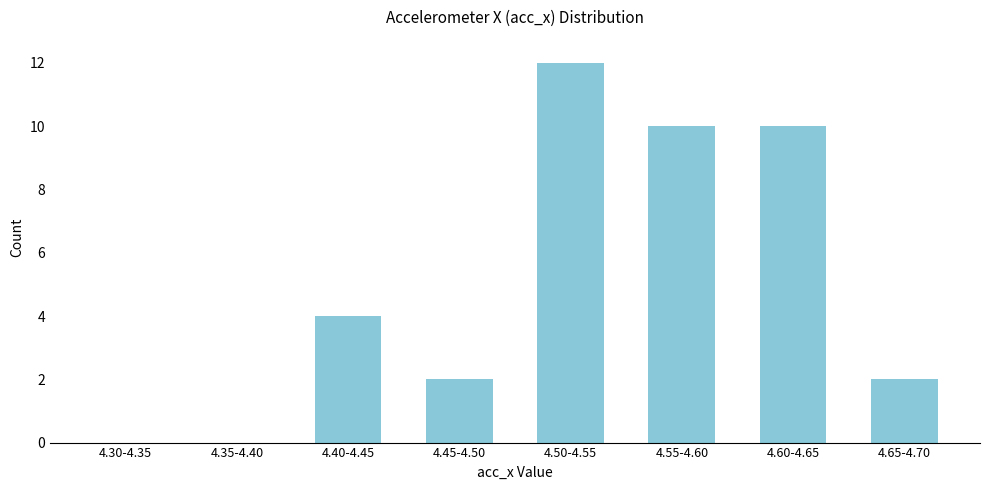

Reading left to right, list all the values displayed in this chart.

4.30-4.35=0	4.35-4.40=0	4.40-4.45=4	4.45-4.50=2	4.50-4.55=12	4.55-4.60=10	4.60-4.65=10	4.65-4.70=2